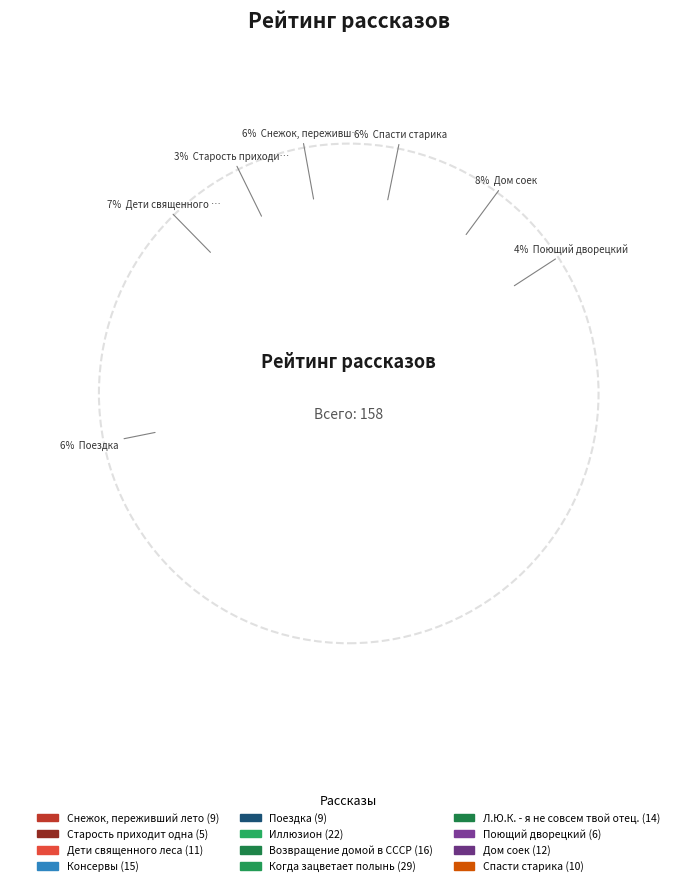

True or false: Старость приходит одна accounts for 3% of the total.

True